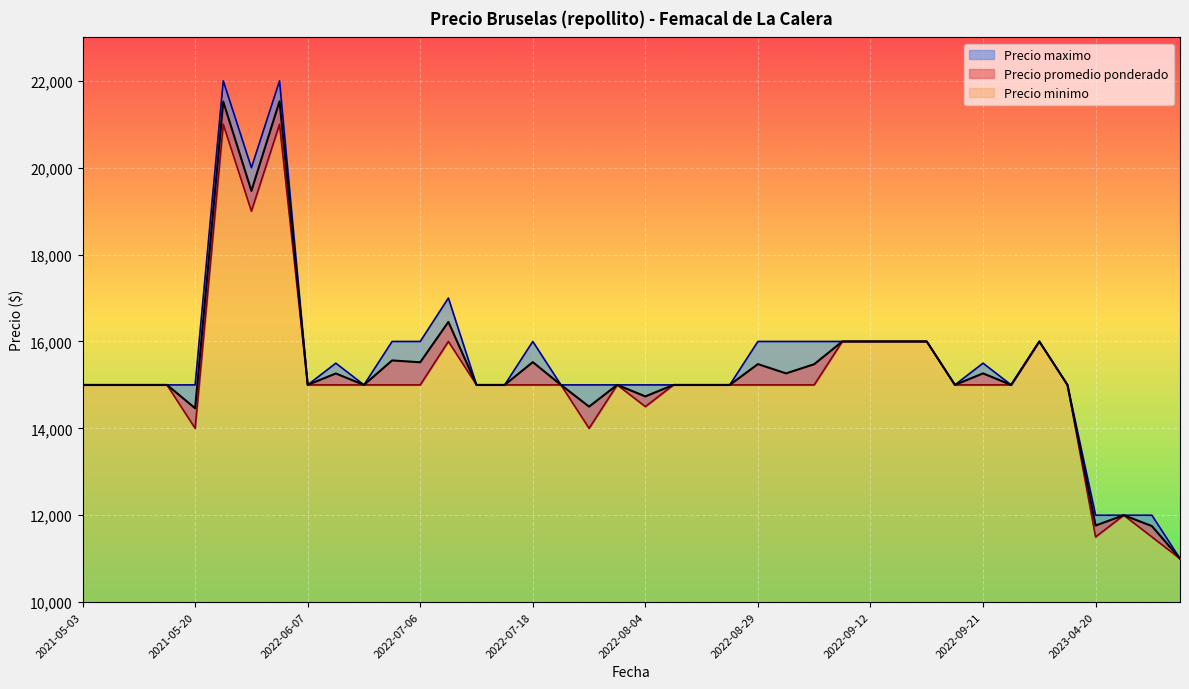

Count the number of data series in this chart.

3